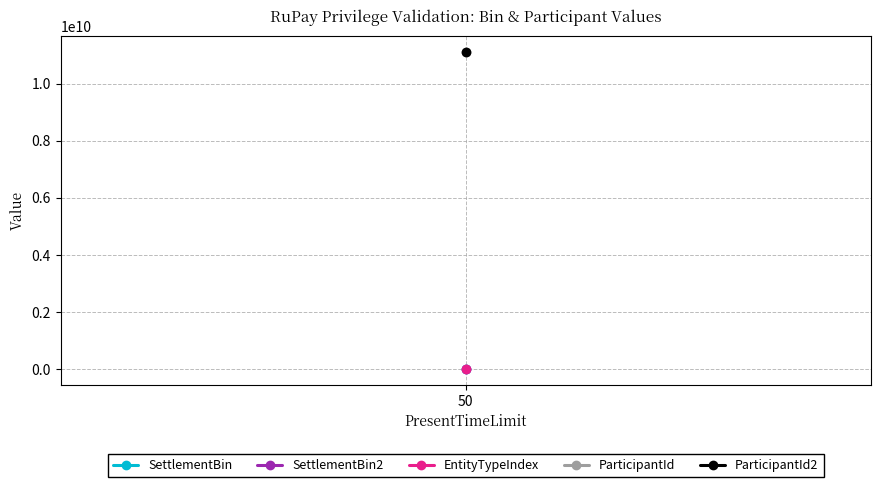

True or false: ParticipantId2 and SettlementBin intersect in this chart.

False